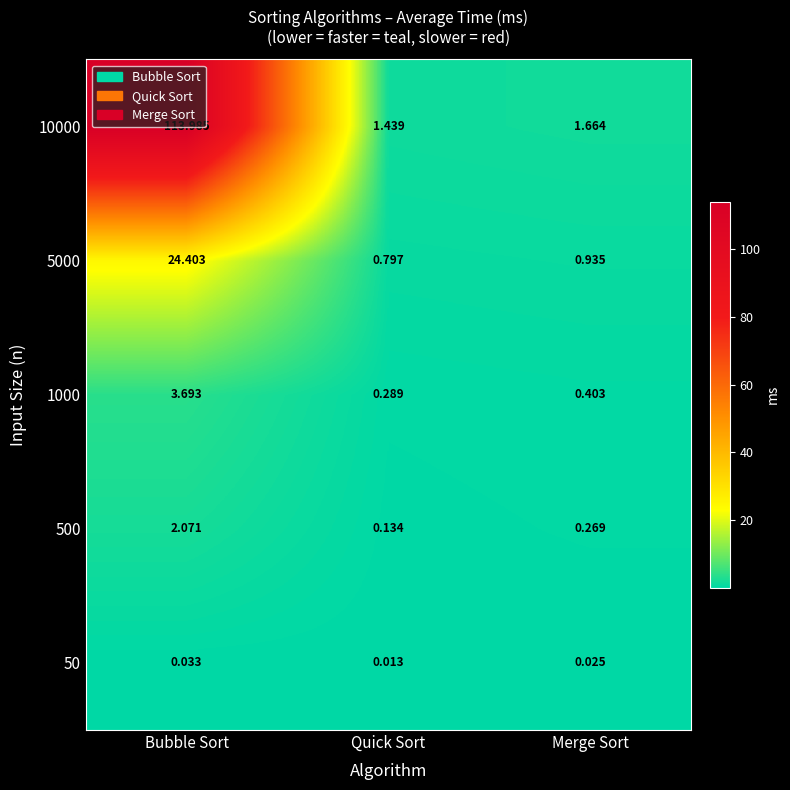

Rank the categories by 500 value from lowest to highest.

Quick Sort, Merge Sort, Bubble Sort